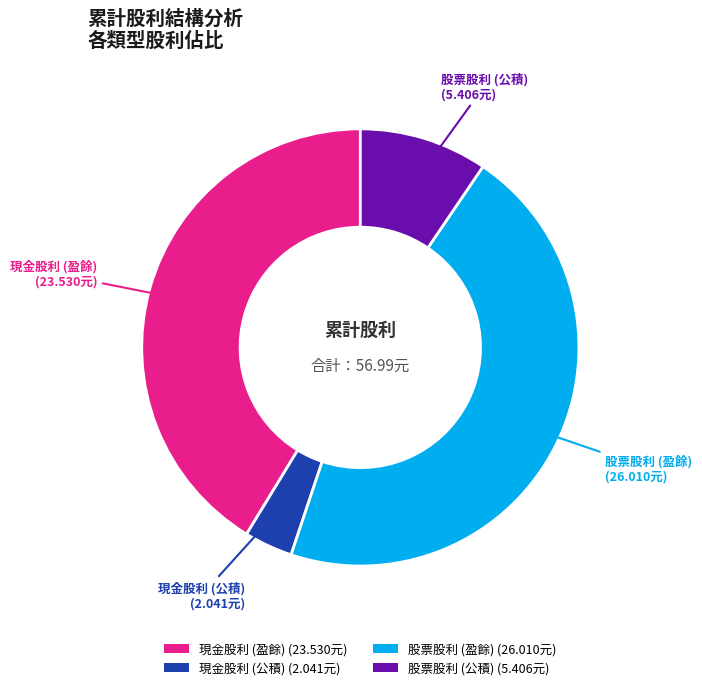

What is the ratio of the value at 現金股利 (公積) to the value at 股票股利 (公積)?

0.4